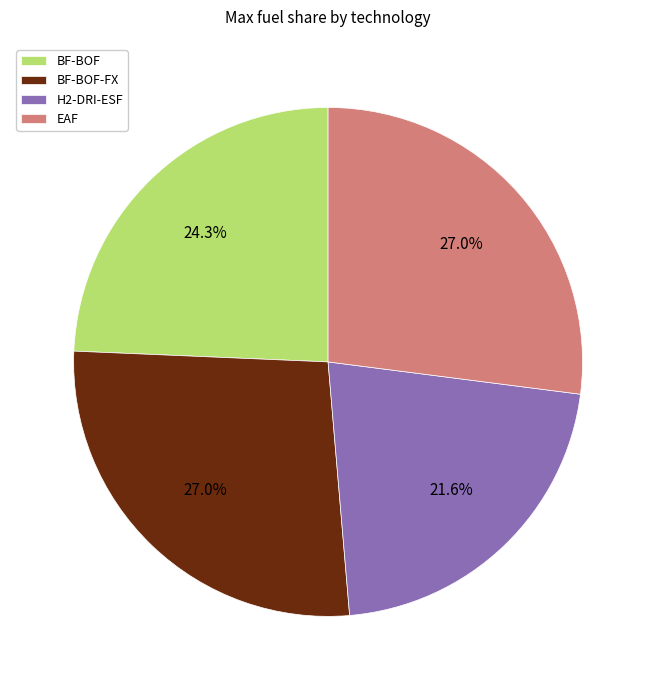

What percentage is the BF-BOF slice, to the nearest percent?

24%